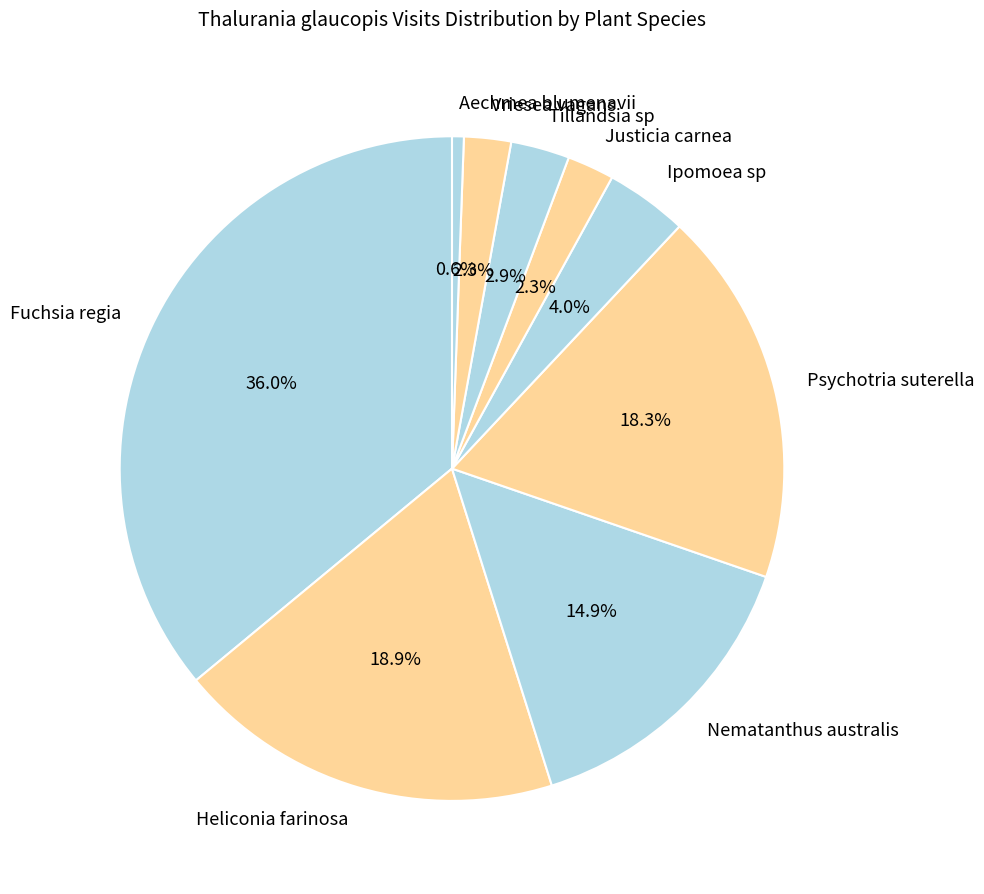

What portion of the pie excludes Nematanthus australis?

85.1%